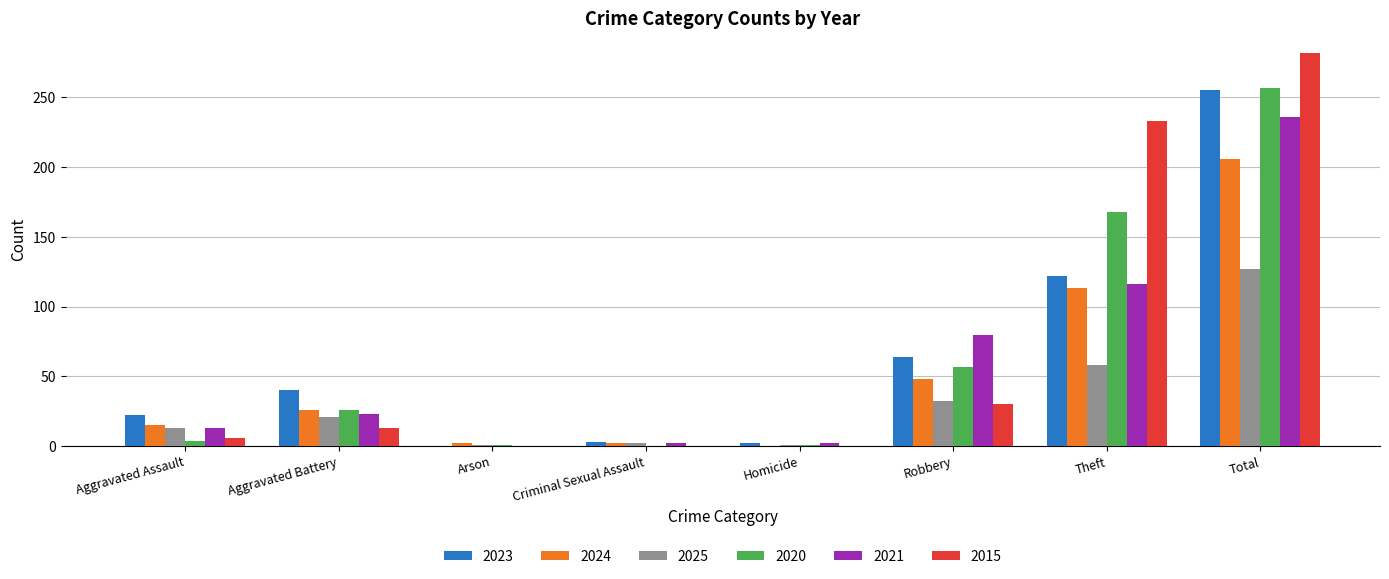

What is the sum of all 2020 values?

514